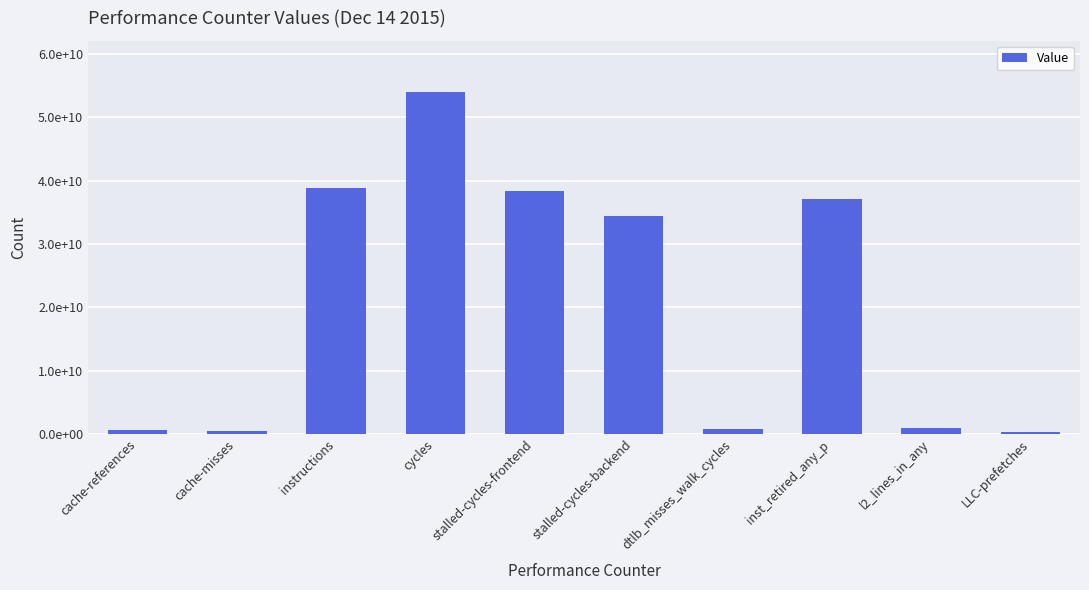

The chart shows a value of 53950847495 at cycles. True or false?

True